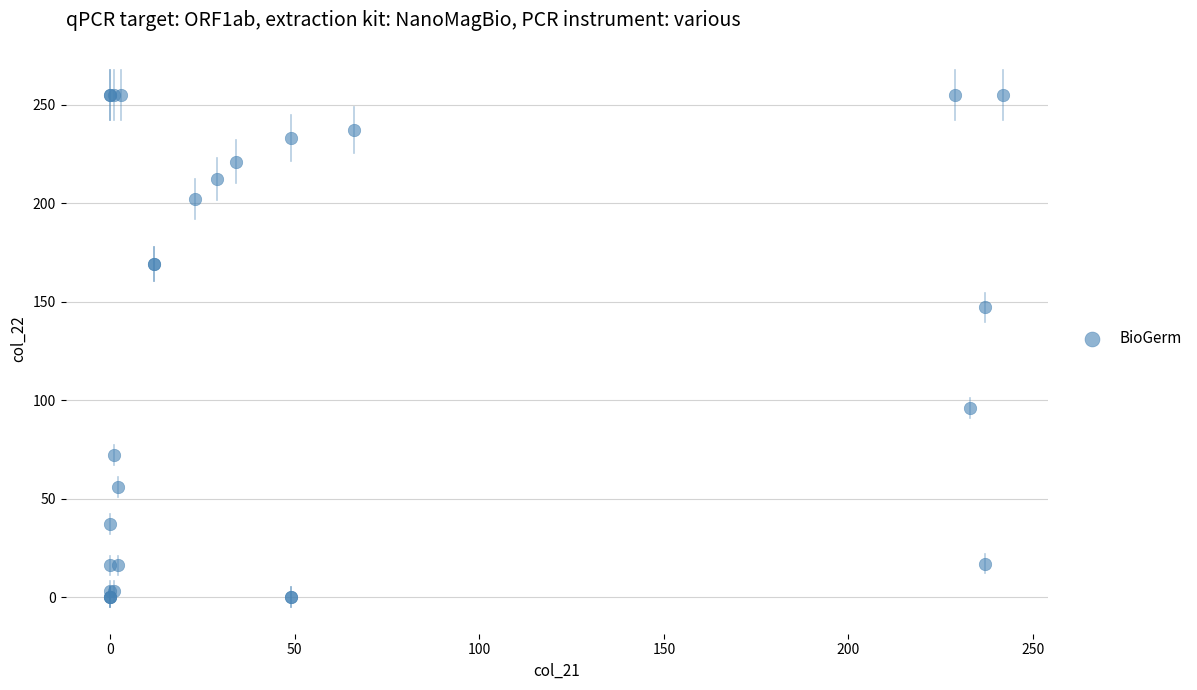

What Y value in the scatter plot is closest to 127?

147